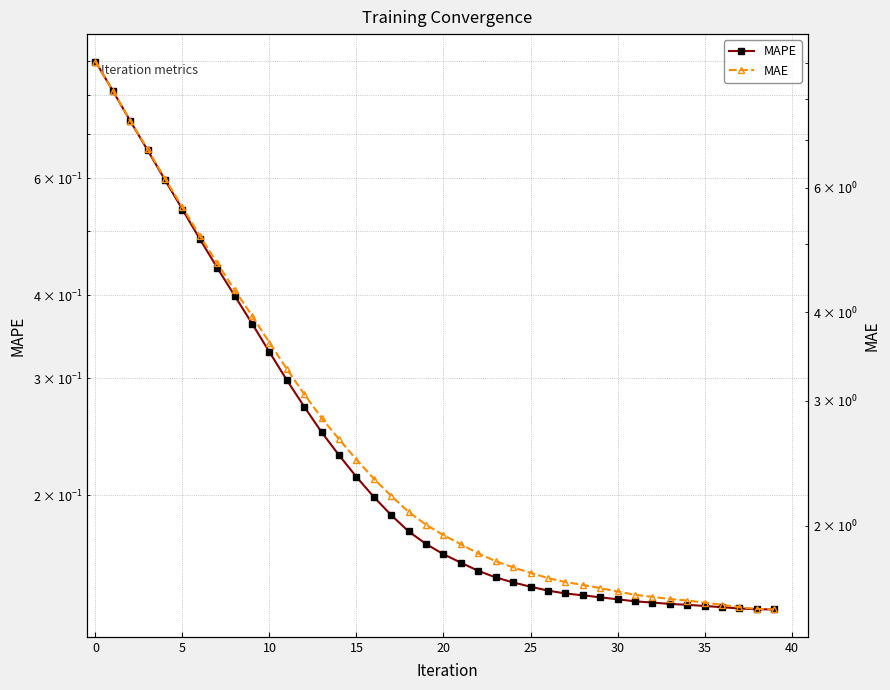

What is the sum of the MAPE values at 15 and 37?

0.3